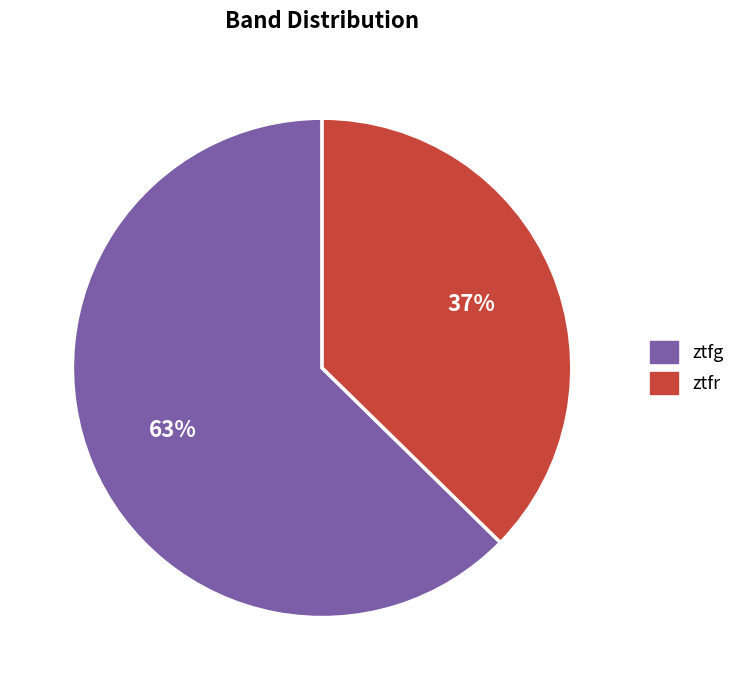

Is the sum of ztfg and ztfr greater than half?

Yes